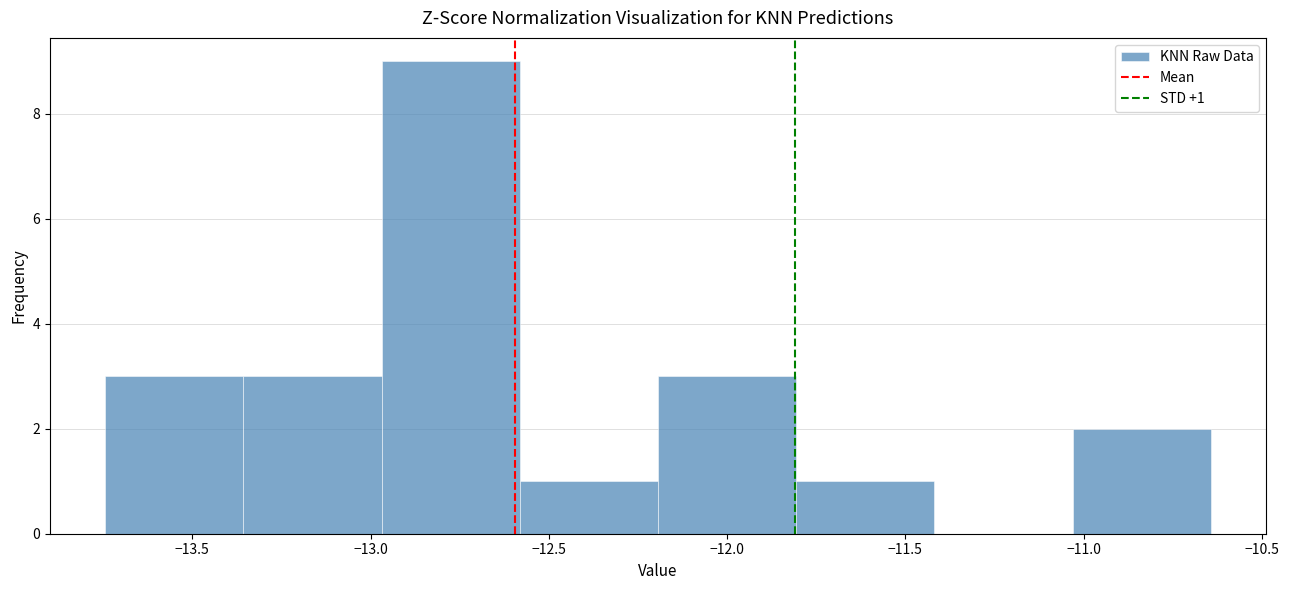

Which range on the x-axis has the tallest bar?

-12.95 to -12.60